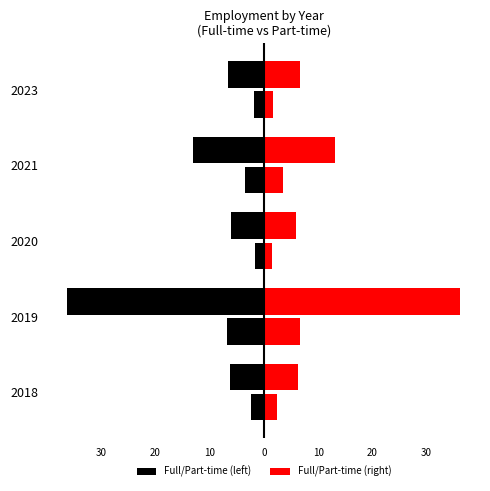

Does the chart contain any negative values?

Yes